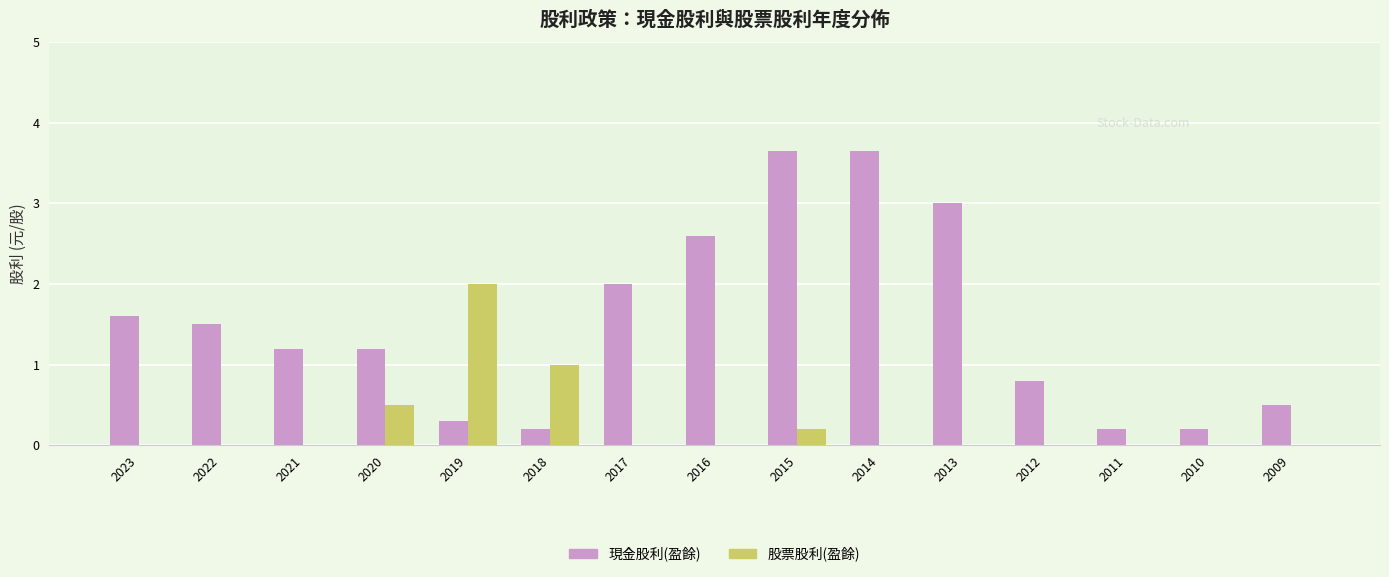

Which series changed the most between 2021 and 2015?

現金股利(盈餘)